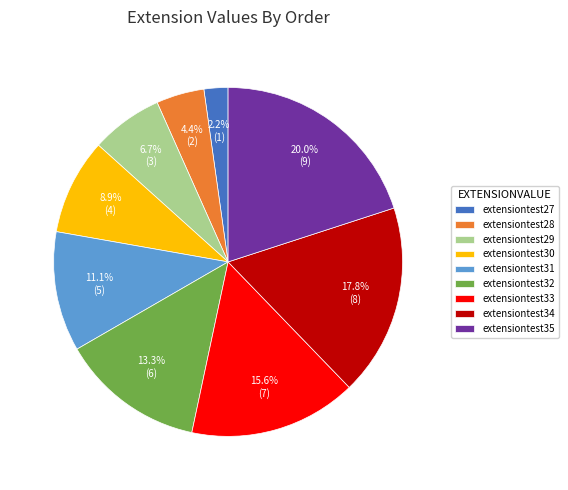

What percentage is the extensiontest35 slice, to the nearest percent?

20%